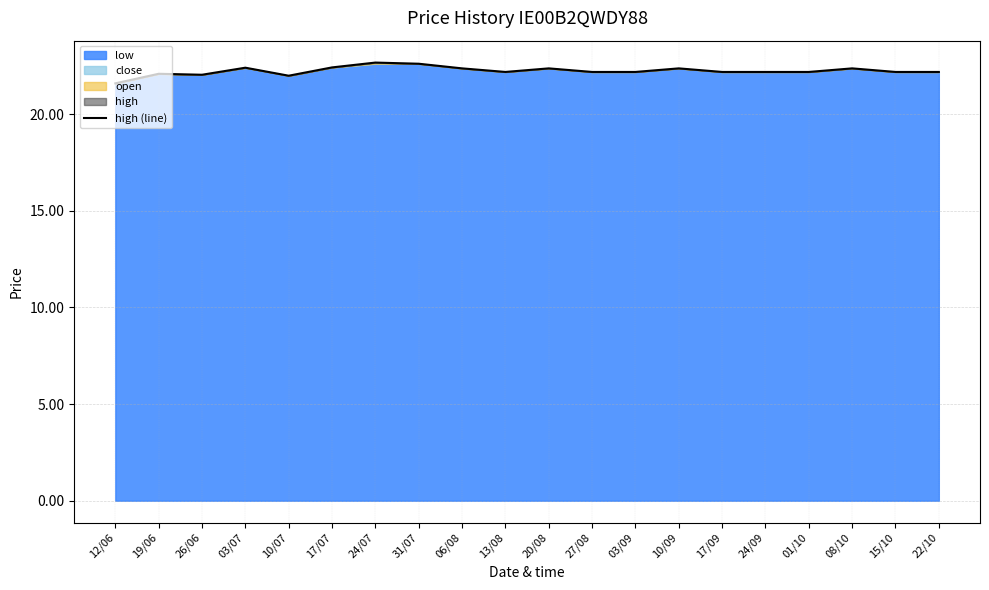

Does the chart display data point markers on the line(s)?

No